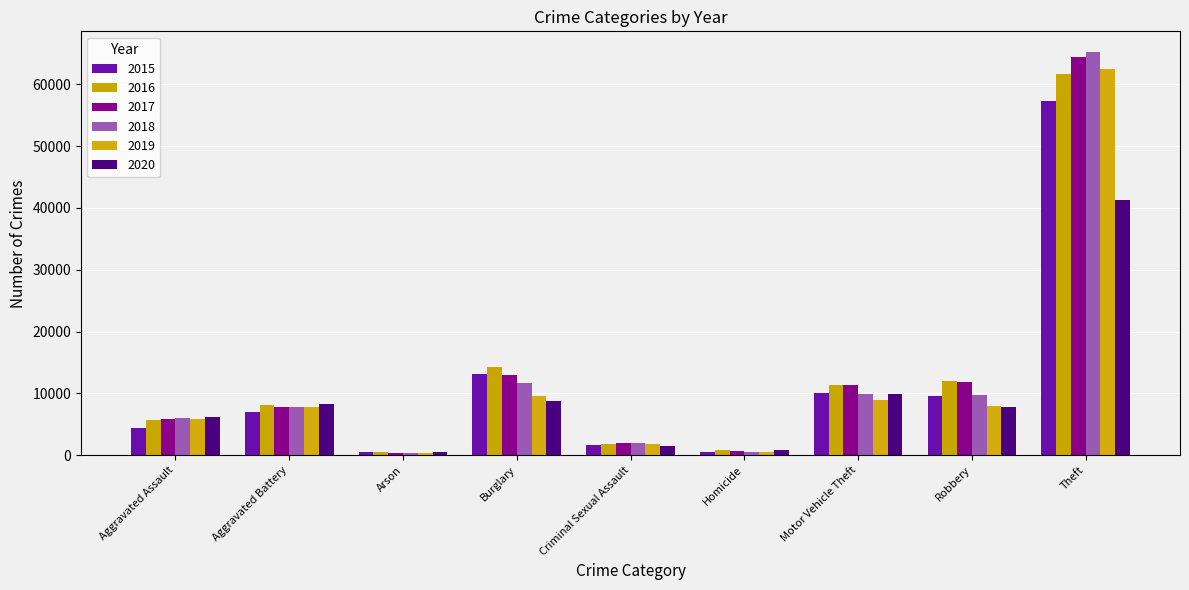

How many series are shown in this chart?

6